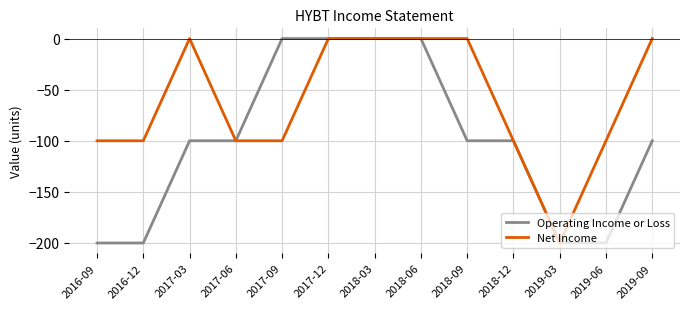

Which series has the largest total across all categories?

Net Income